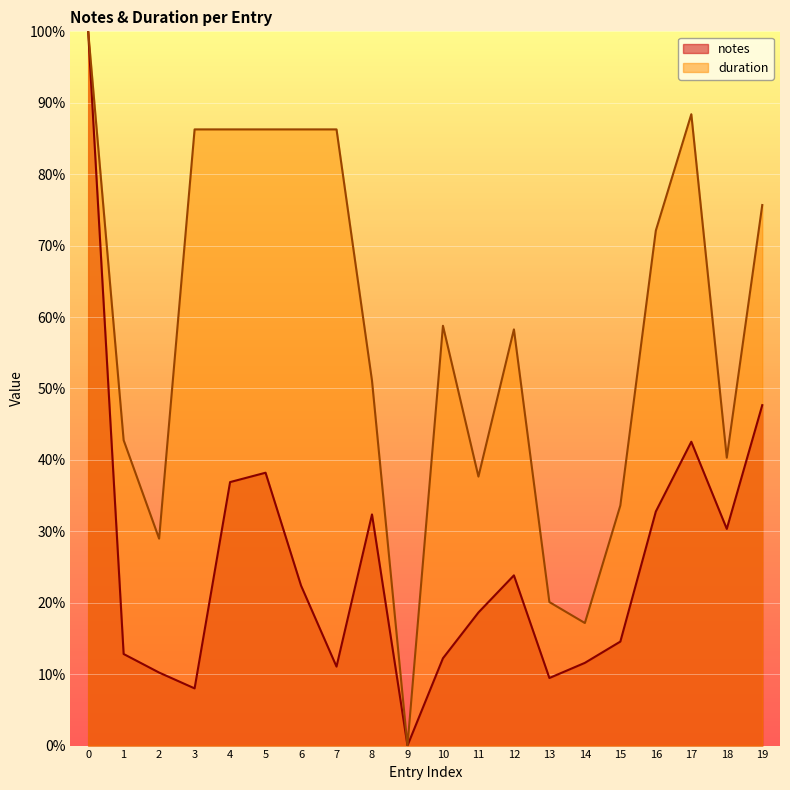

Where is the first local maximum for notes?

5